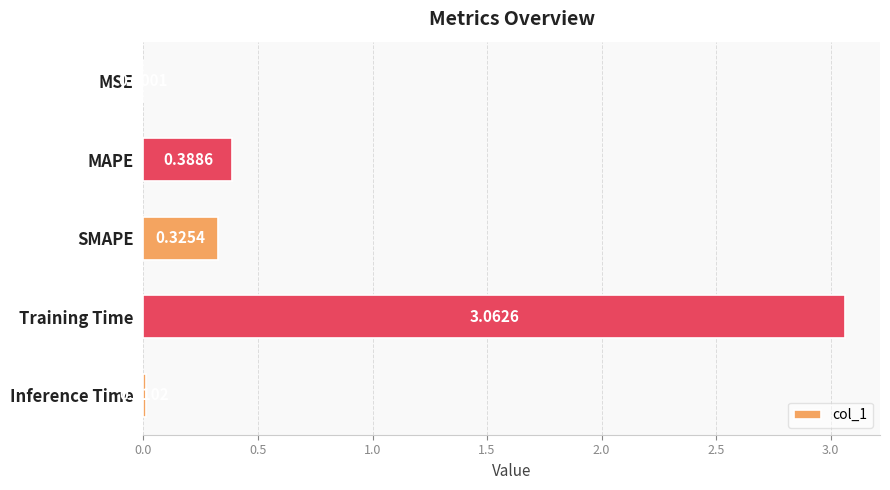

What is the sum of all values?

3.8